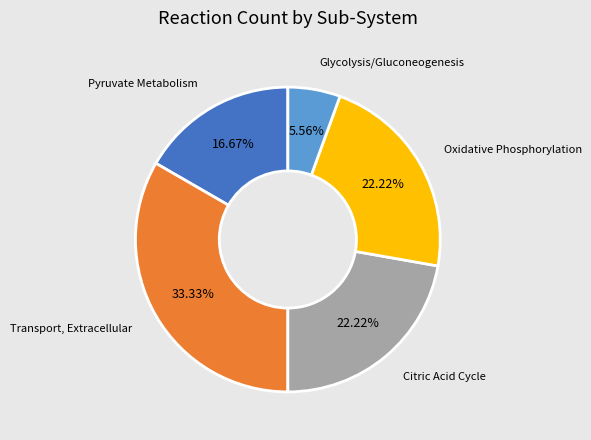

Does any single category account for the majority?

No